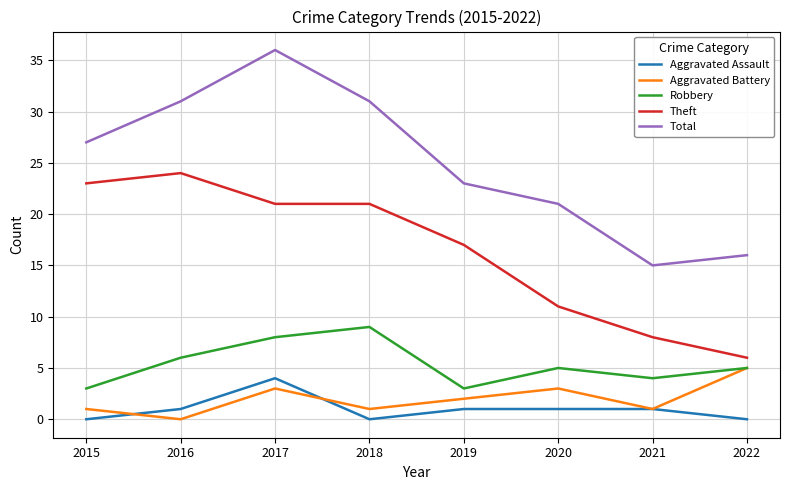

At which category is the sum across all series the highest?

2017